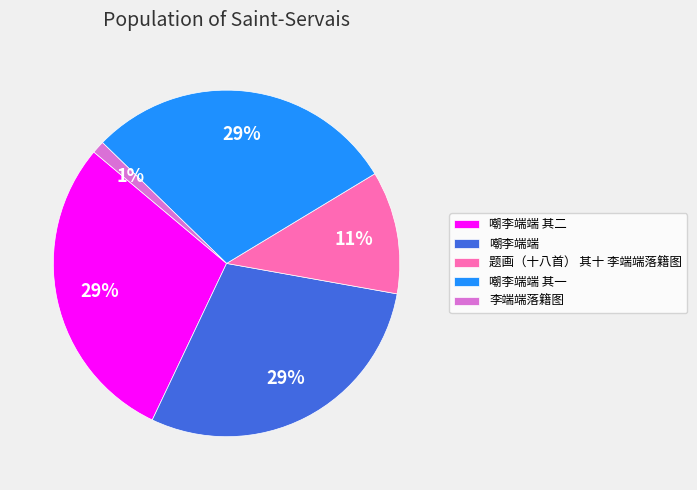

Count the number of slices in the pie.

5